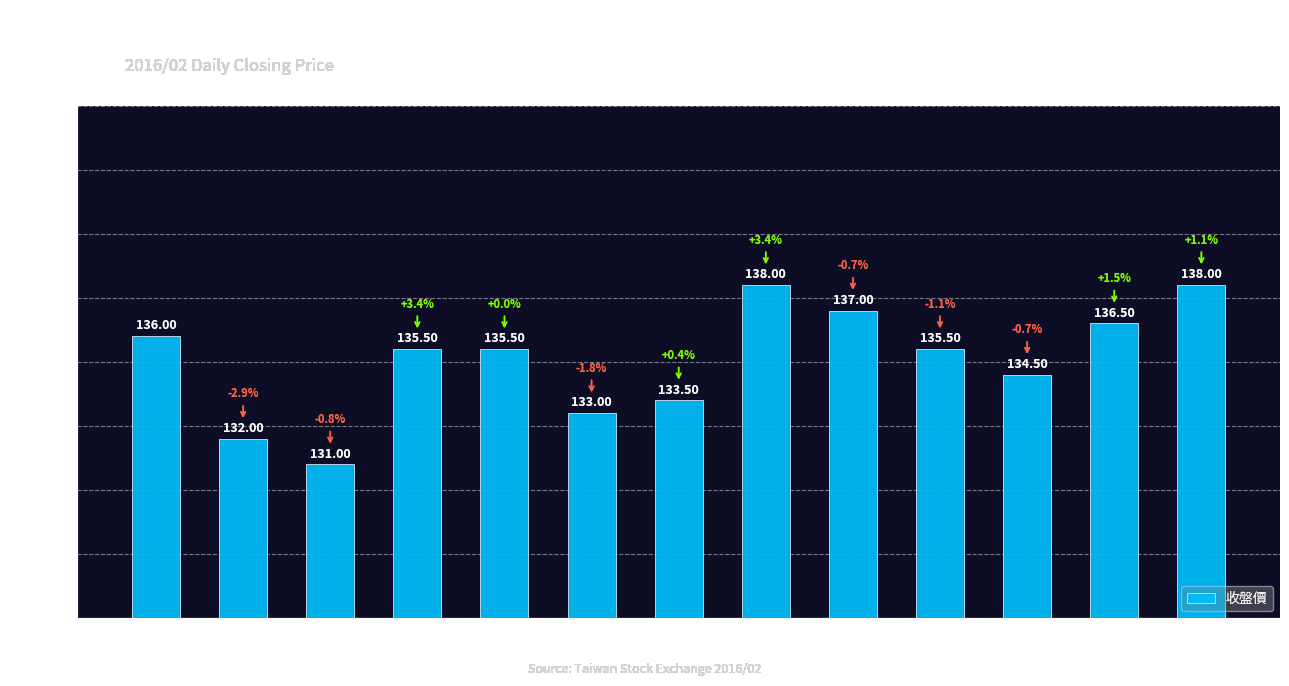

What is the change in value from 02/01 to 02/03?

-5.0